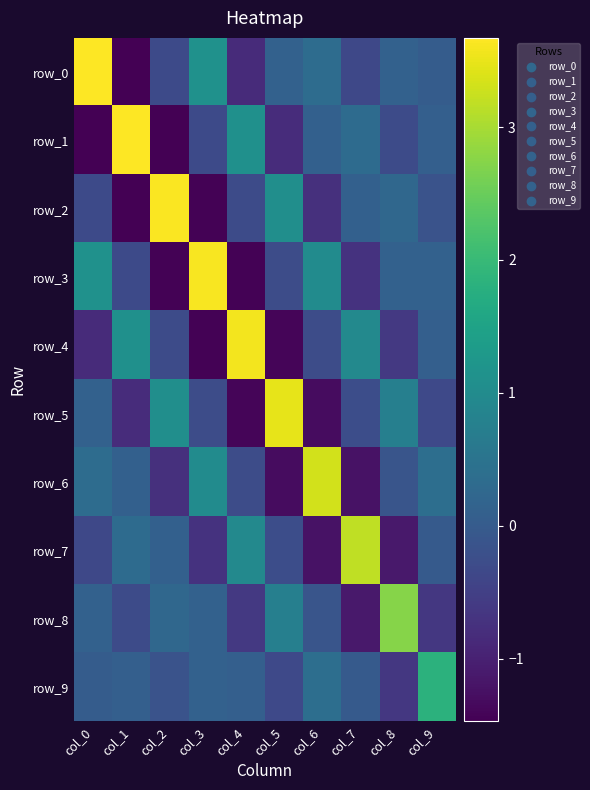

Is it true that row_5 equals -0.3 at col_9?

True